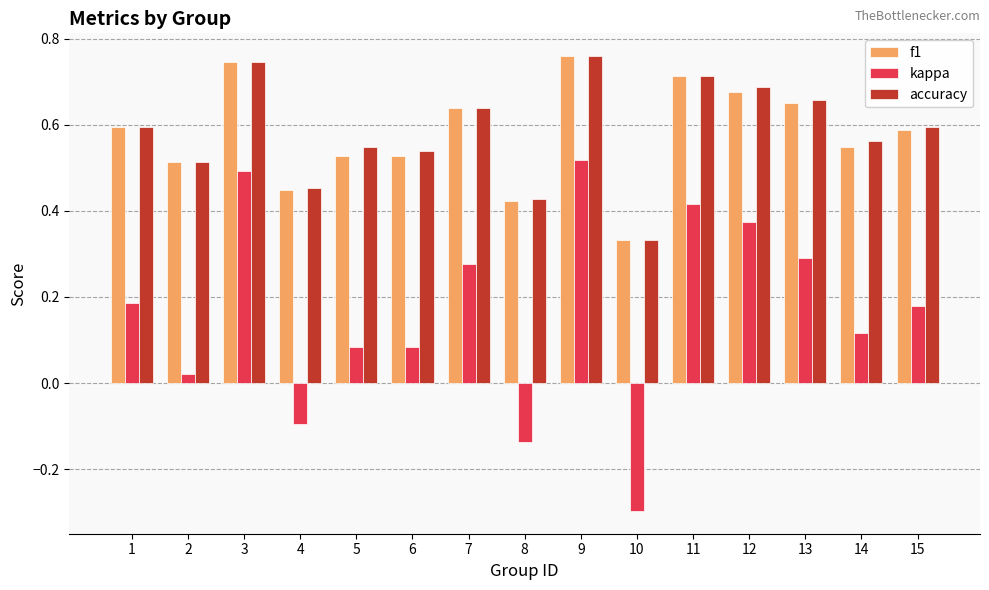

Where is accuracy nearest to the value 0?

10